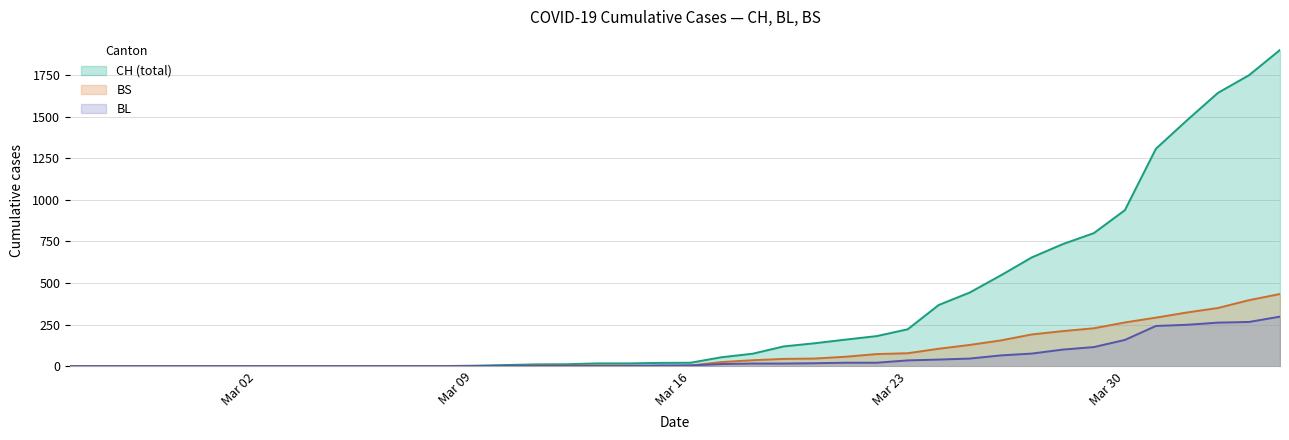

List the series in order of their peak value, highest first.

CH (total), BS, BL